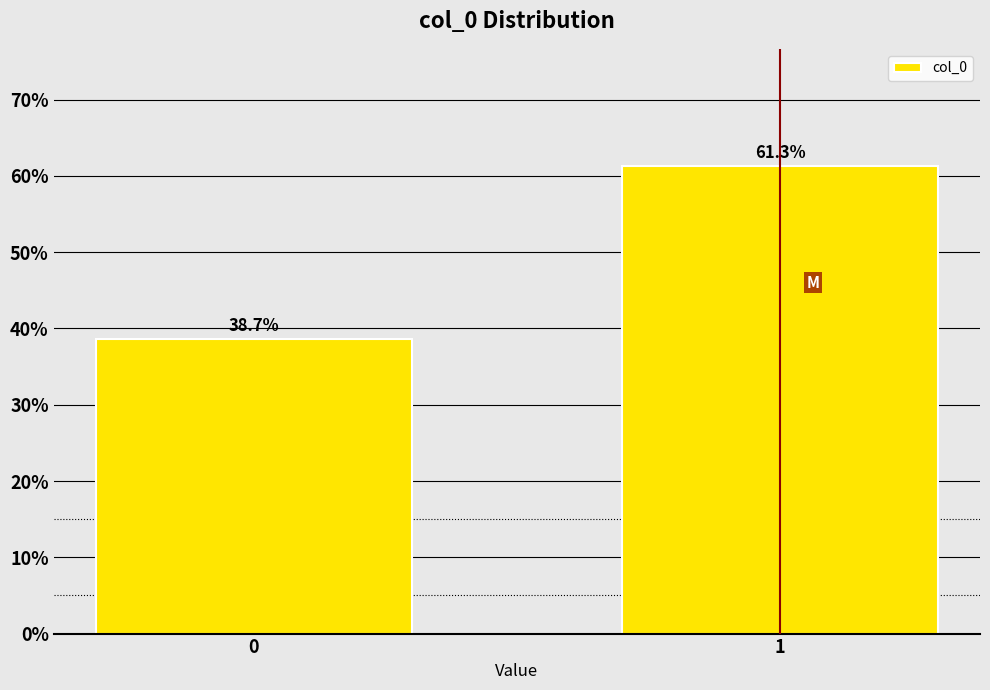

Reading right to left, transcribe all the data shown in this chart.

1=61.3	0=38.7